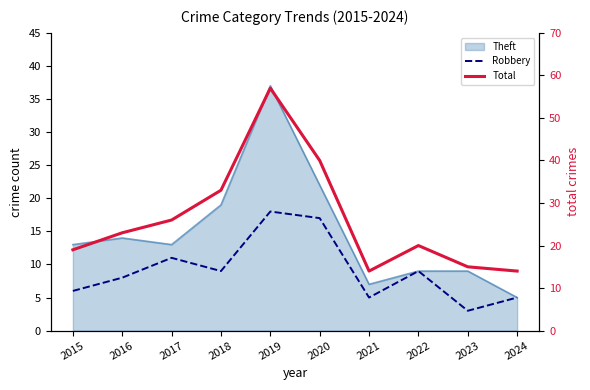

True or false: Total and Robbery cross at least once.

False